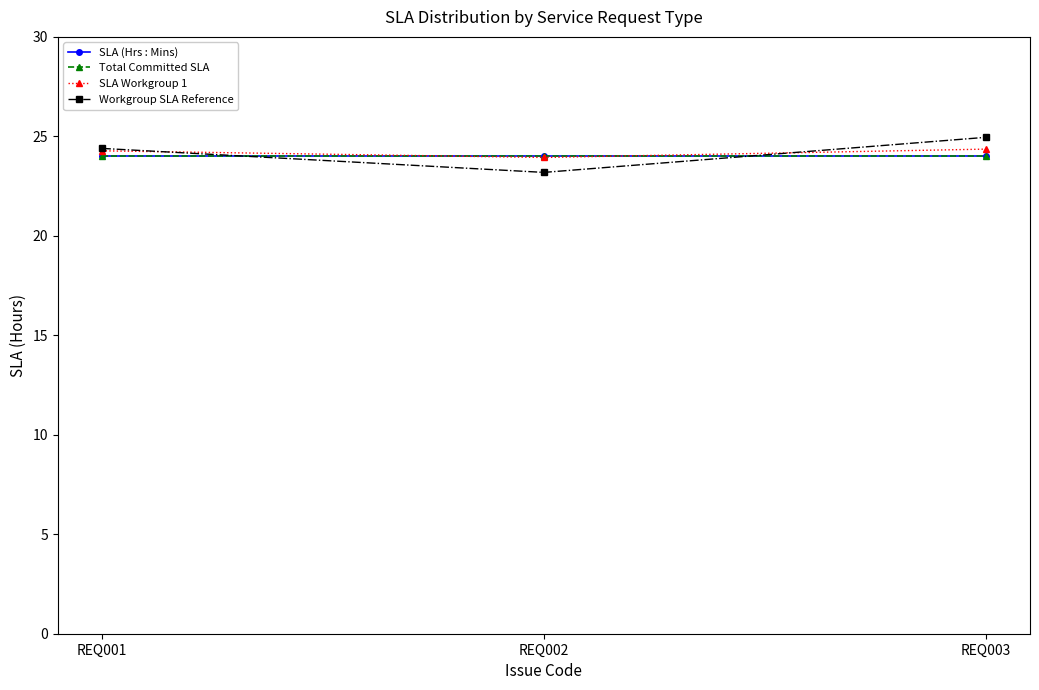

Does the chart have visible grid lines?

No